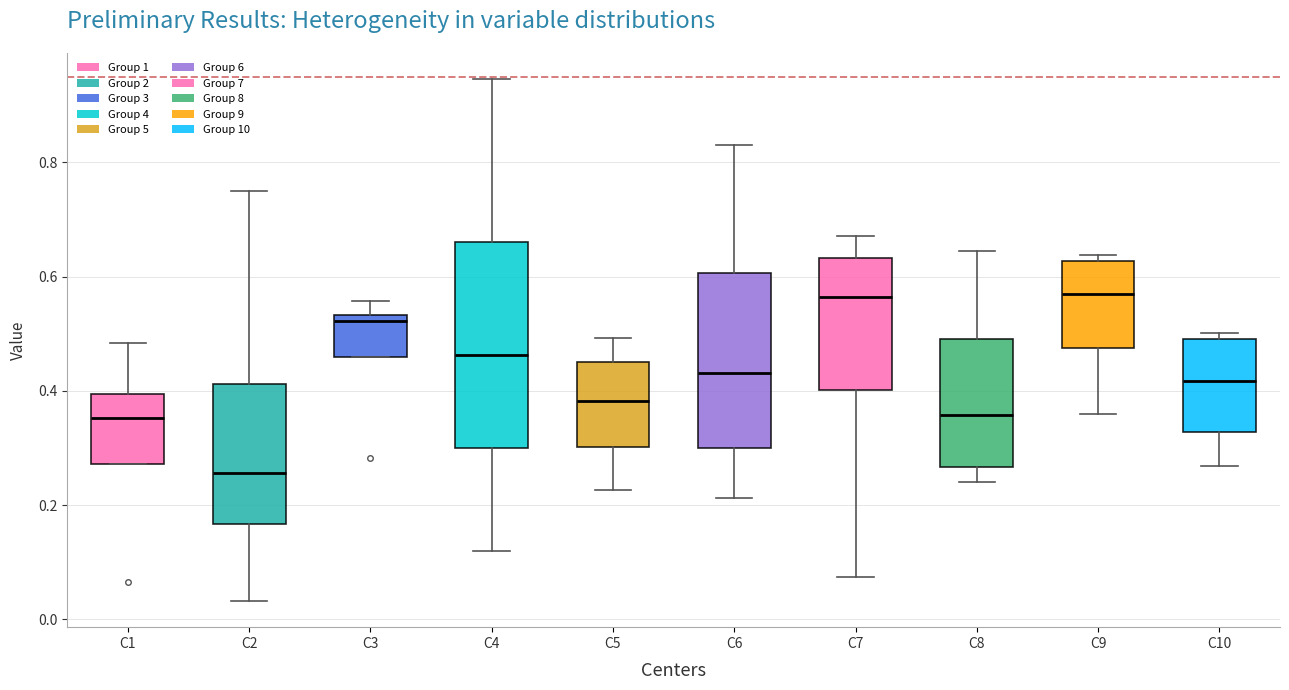

Reading left to right, read every box against the y-axis: the position of its median line, the range the box covers, and the ends of its whiskers. The values are not printed on the chart, so give them approximately, as read against the axis.

C1: median 0.36, box 0.28 to 0.40, whiskers 0.28 to 0.48
C2: median 0.26, box 0.16 to 0.42, whiskers 0.04 to 0.76
C3: median 0.52, box 0.46 to 0.54, whiskers 0.46 to 0.56
C4: median 0.46, box 0.30 to 0.66, whiskers 0.12 to 0.94
C5: median 0.38, box 0.30 to 0.46, whiskers 0.22 to 0.50
C6: median 0.44, box 0.30 to 0.60, whiskers 0.22 to 0.84
C7: median 0.56, box 0.40 to 0.64, whiskers 0.08 to 0.68
C8: median 0.36, box 0.26 to 0.50, whiskers 0.24 to 0.64
C9: median 0.56, box 0.48 to 0.62, whiskers 0.36 to 0.64
C10: median 0.42, box 0.32 to 0.50, whiskers 0.26 to 0.50 (just above the box's upper edge)